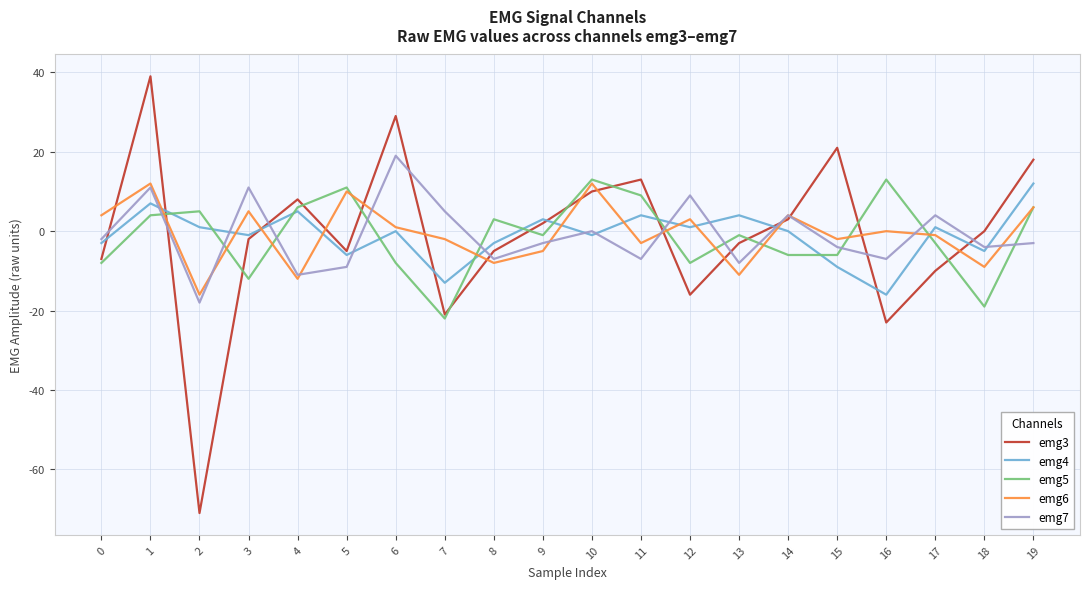

Between which two adjacent categories do emg3 and emg7 first intersect?

0 and 1